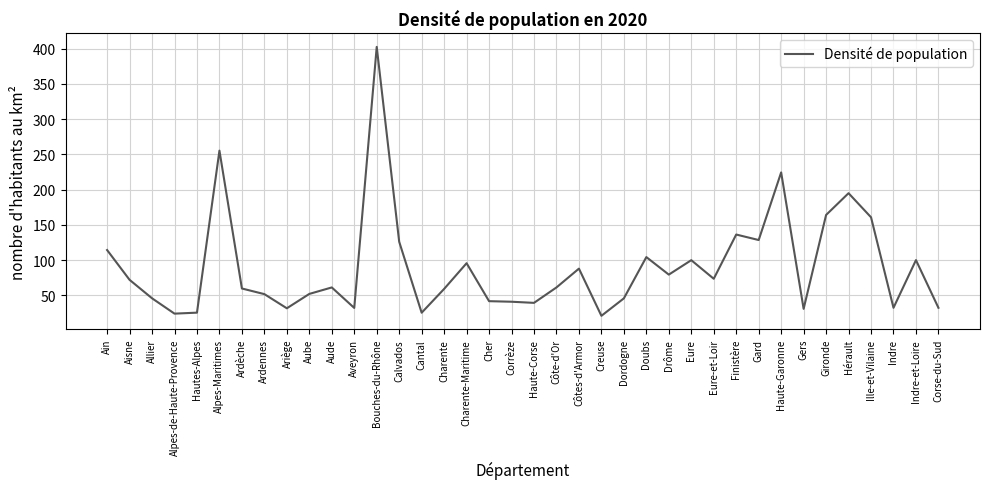

What is the greatest value displayed?

402.6